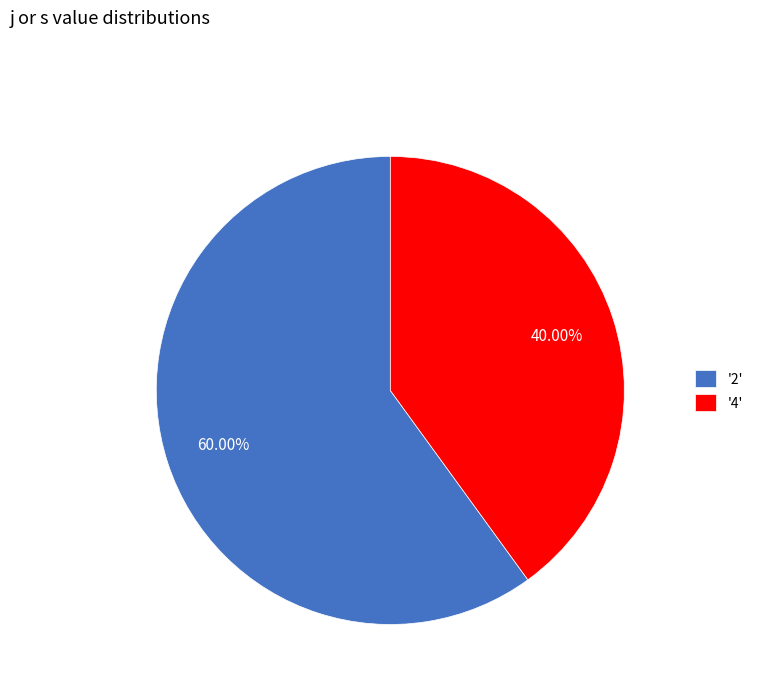

Rank the categories by value from highest to lowest.

'2', '4'